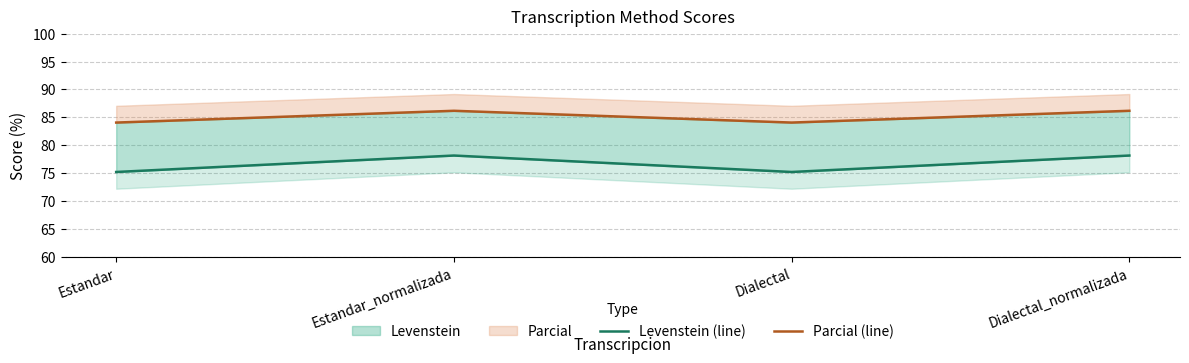

What are all the series names shown in the legend?

Levenstein (line), Parcial (line)